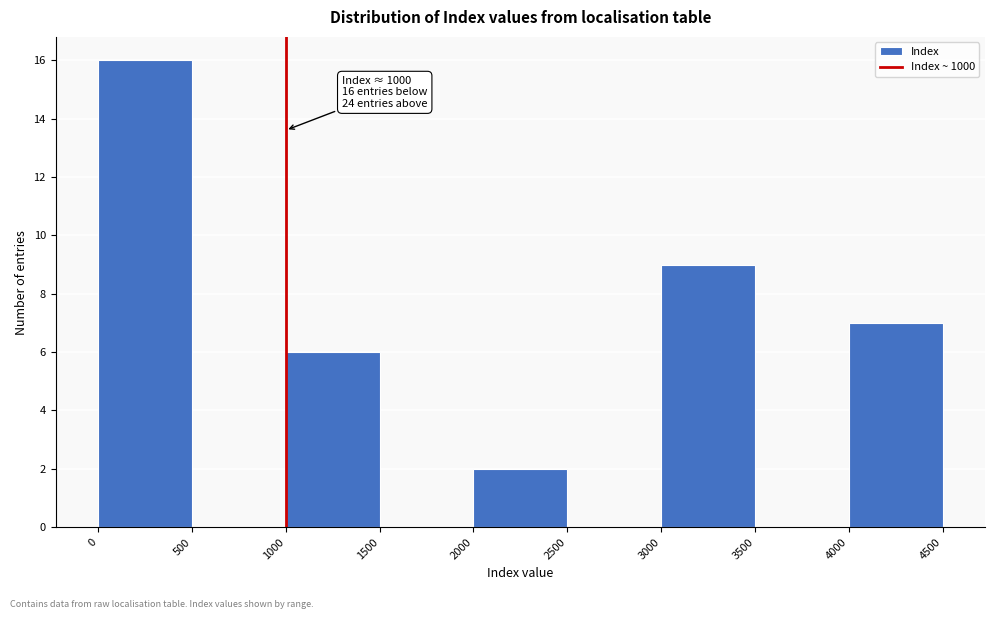

Which range on the x-axis has the tallest bar?

0 to 500